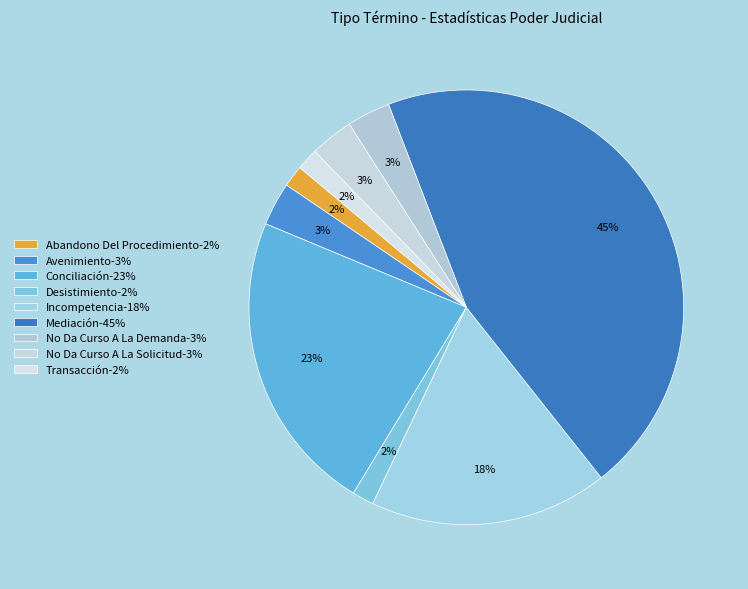

Is No Da Curso A La Solicitud the majority of the pie?

No